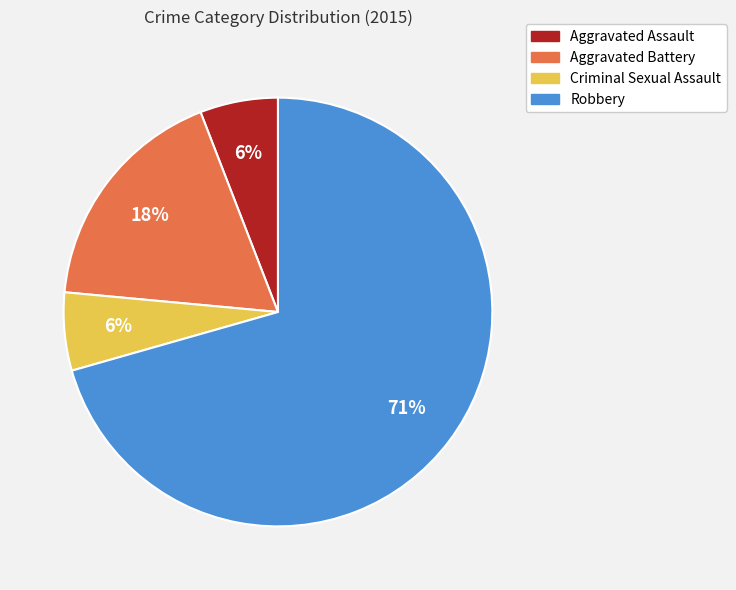

Which has a higher value, Criminal Sexual Assault or Aggravated Battery?

Aggravated Battery